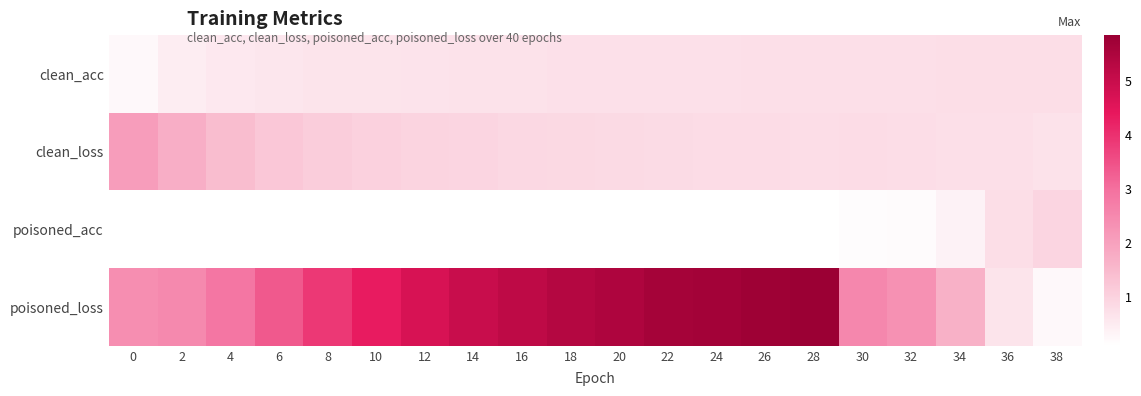

Which series has the widest spread of values?

poisoned_loss